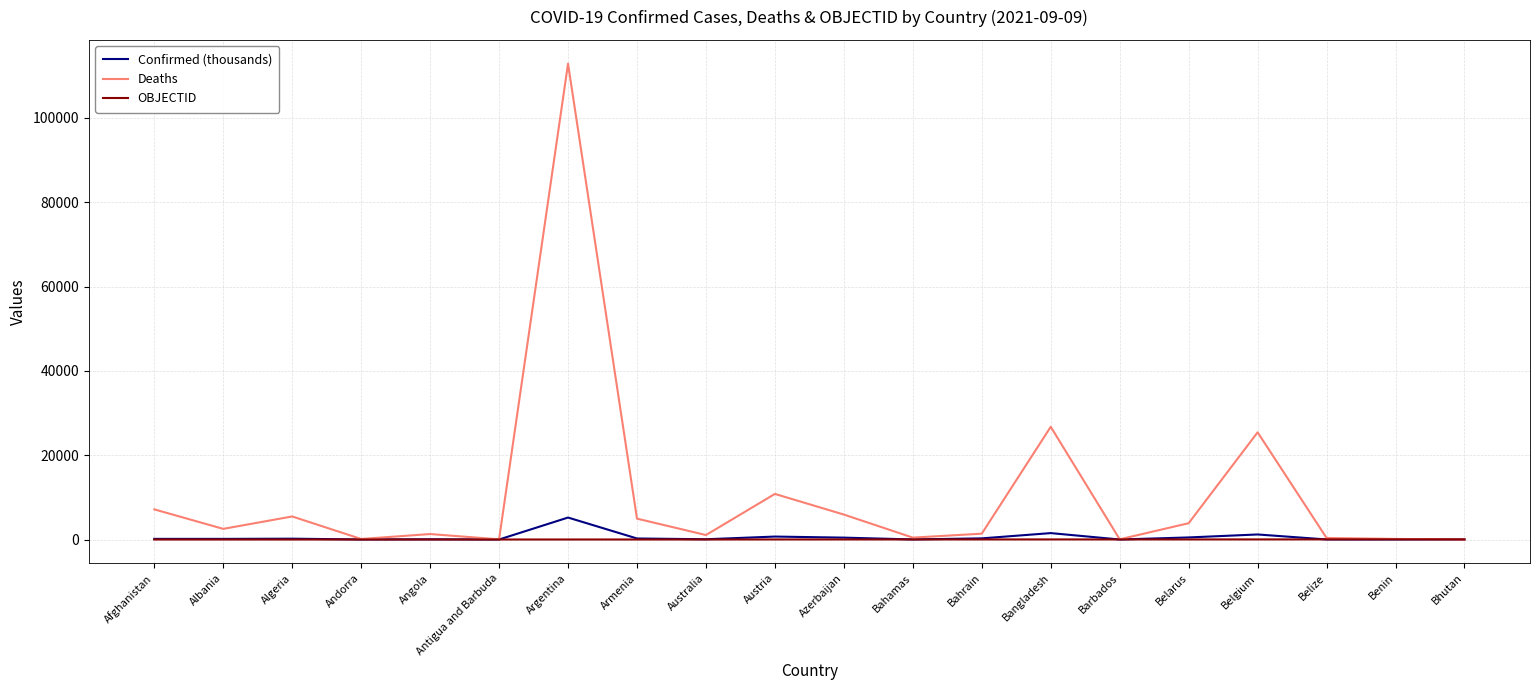

Rank the series by their maximum value, from lowest to highest.

OBJECTID, Confirmed (thousands), Deaths